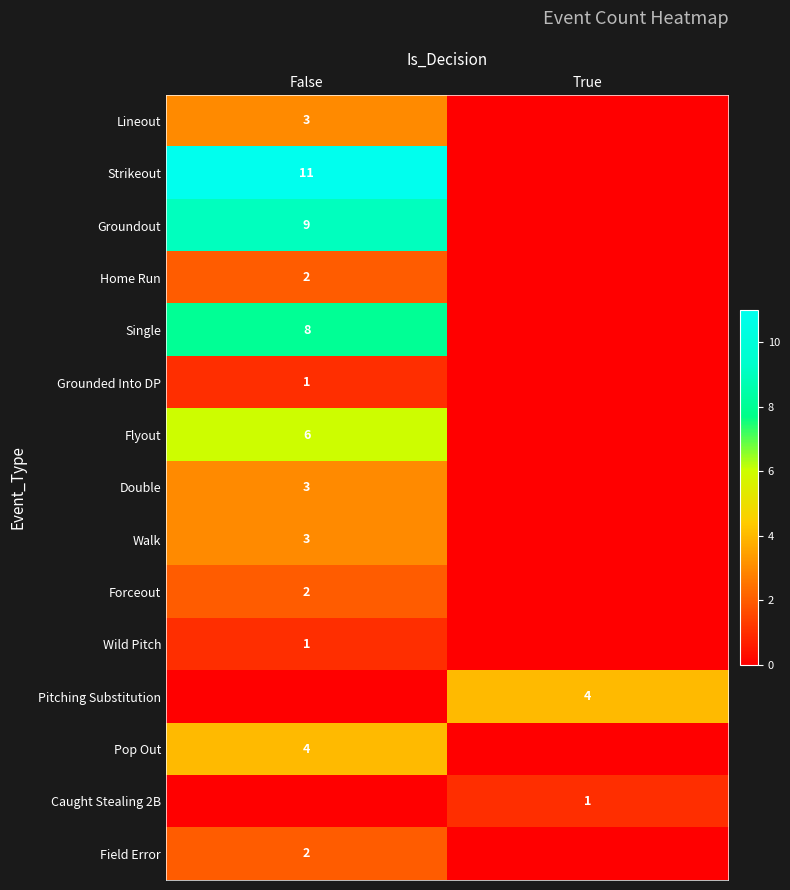

The value of Home Run at False is 2. True or false?

True